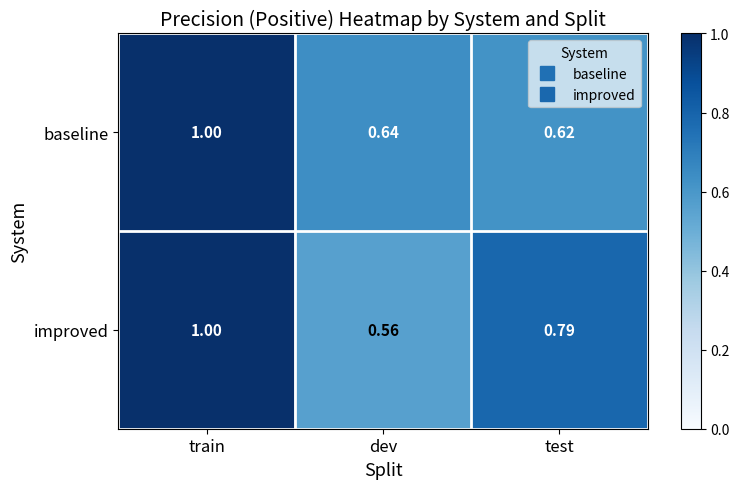

At which label is improved closest to 0?

dev